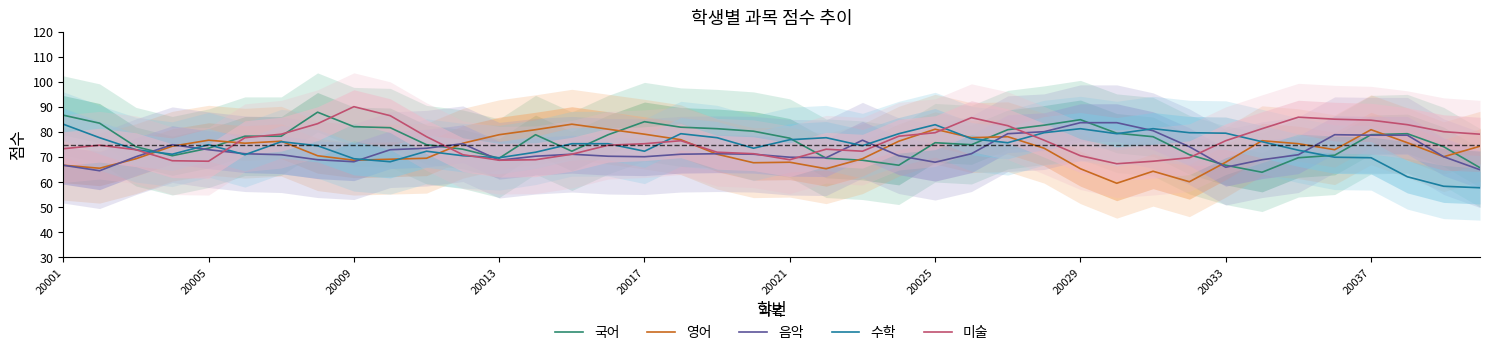

At how many categories does at least one series exceed 76?

37